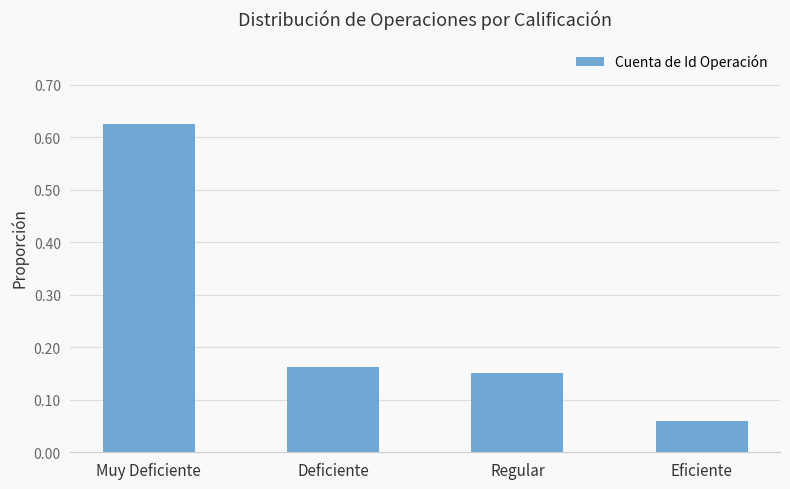

What is the change in value from Muy Deficiente to Deficiente?

-0.5